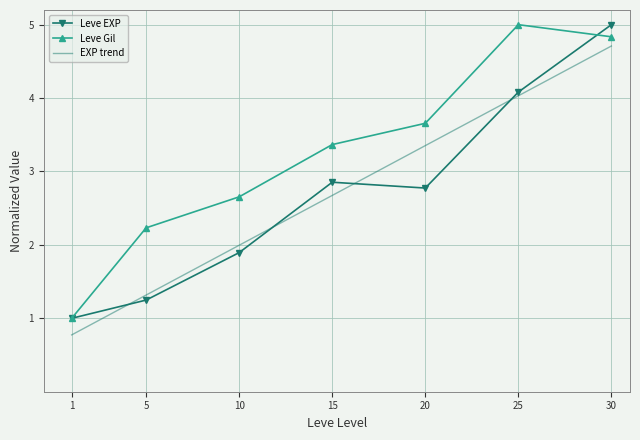

The value of EXP trend at 10 is 2.0. True or false?

True